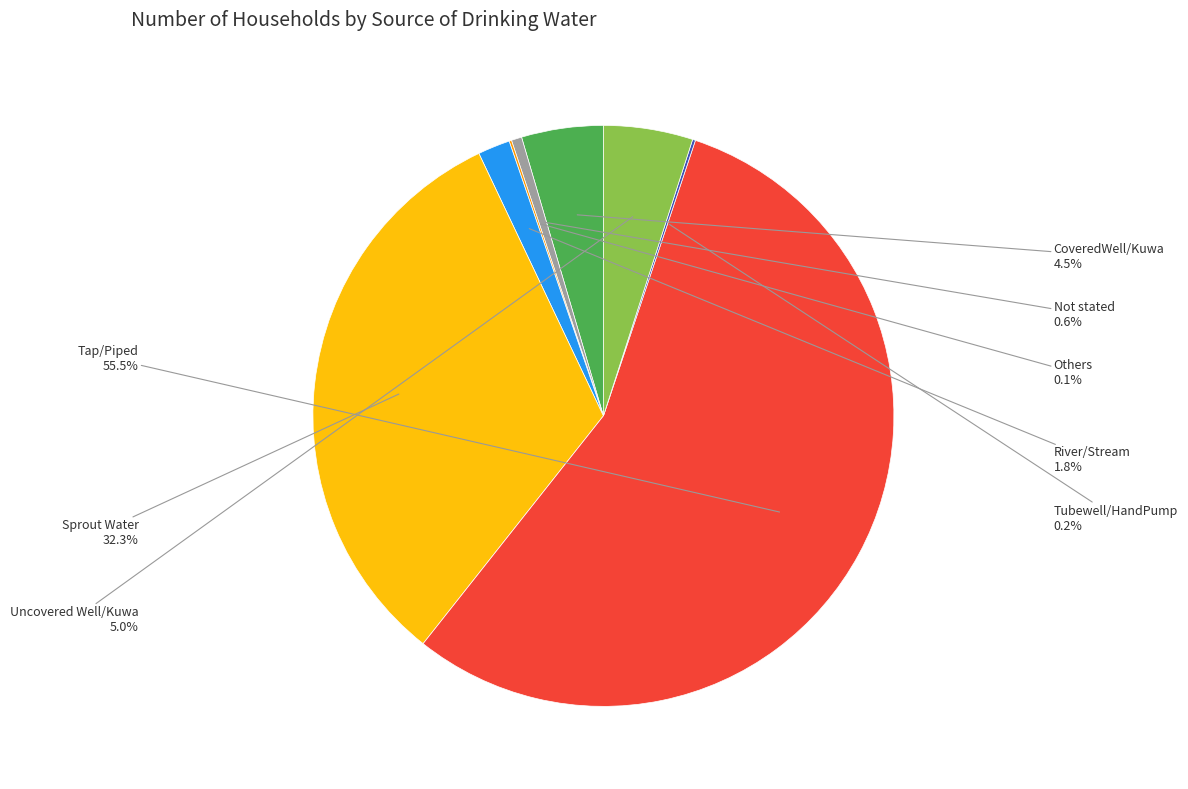

Is there a majority slice in this chart?

Yes